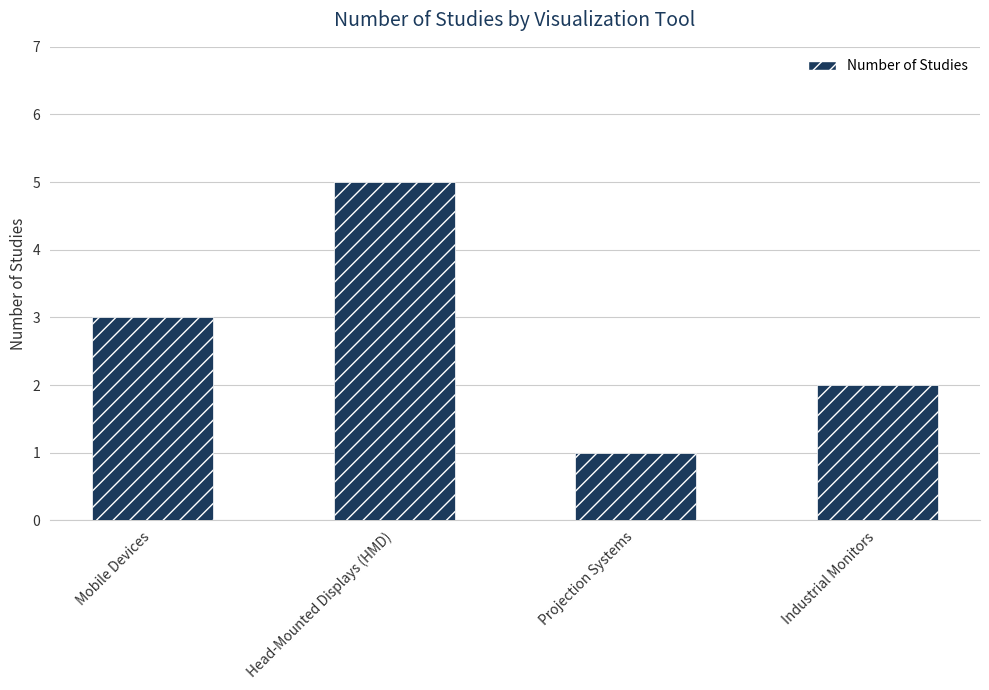

Is it true that the value at Projection Systems is 1?

True